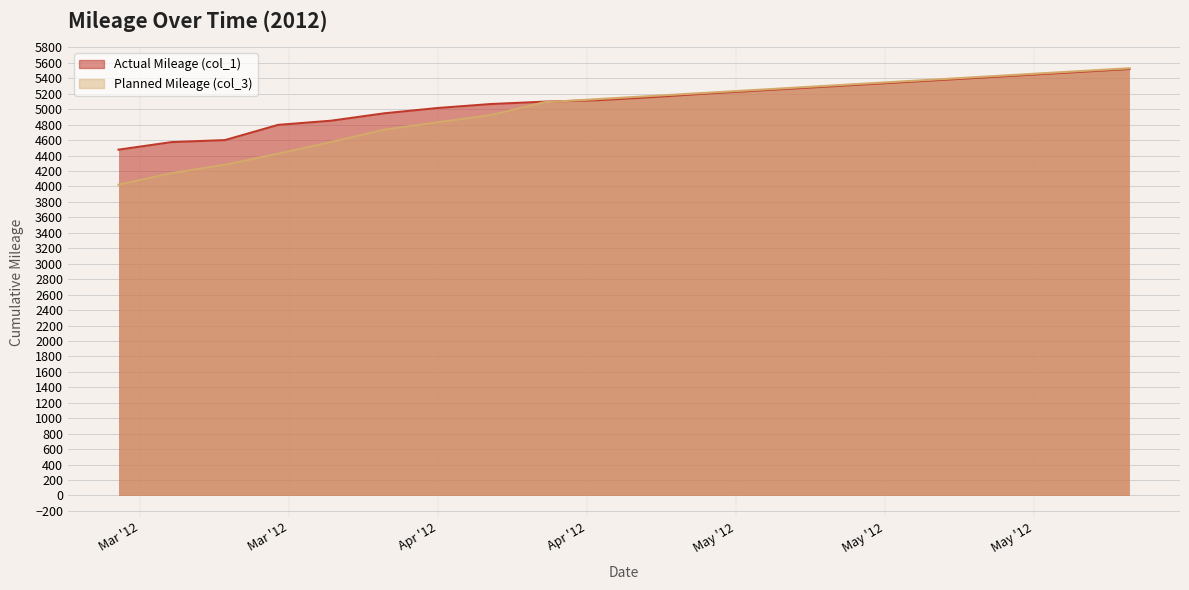

What position from the left is 5/13/2012?

15